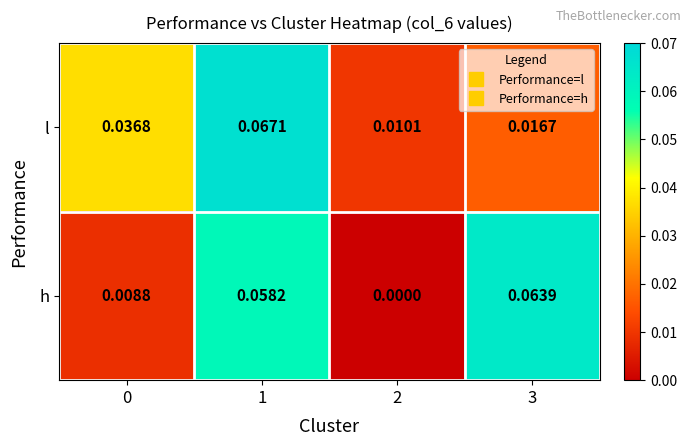

Which series has the largest total across all categories?

h